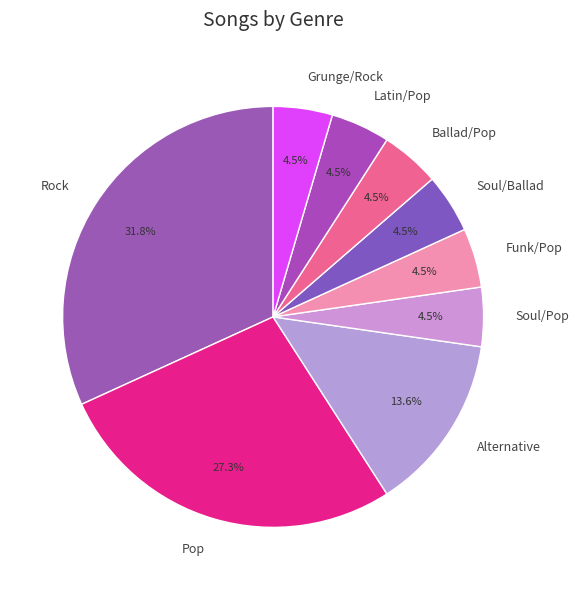

What percentage is the Alternative slice, to the nearest percent?

14%